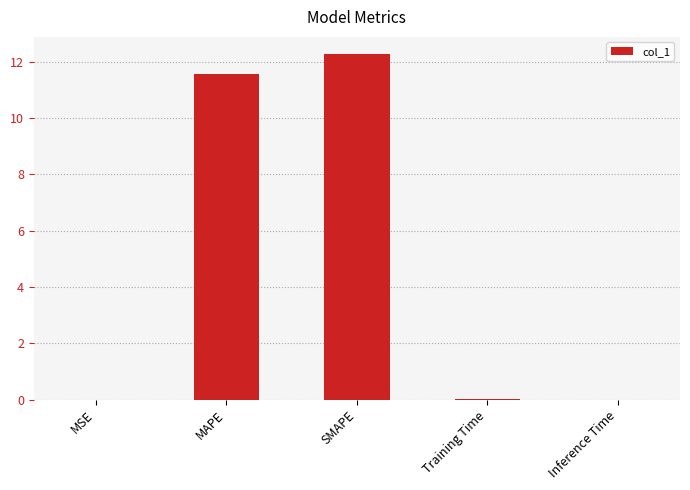

Which label corresponds to the largest value in the chart?

SMAPE